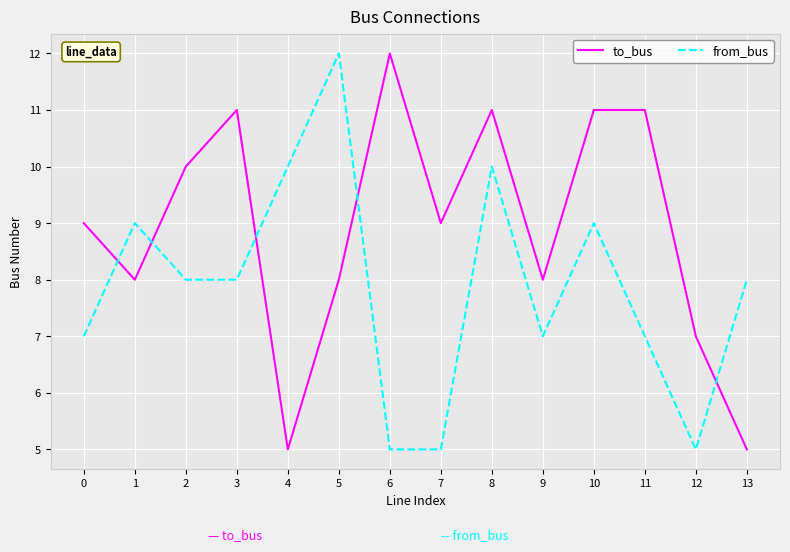

At which category is the sum across all series the highest?

8